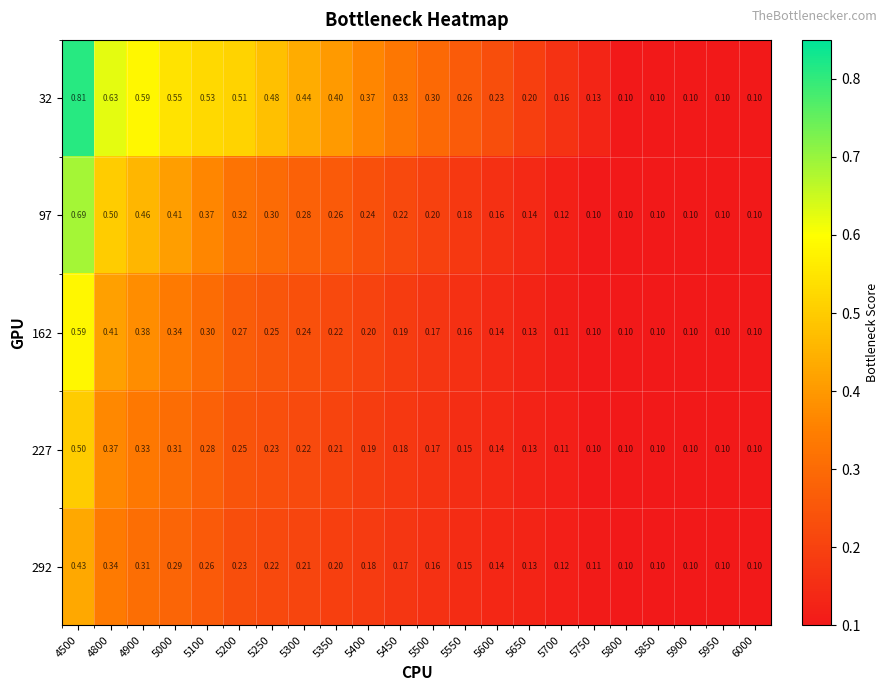

Is the value of 32 at 5750 greater than the value of 162 at 5200?

No